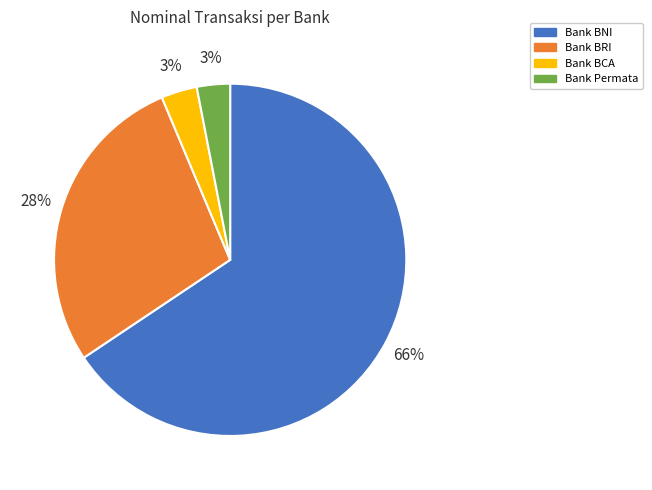

Is there a majority slice in this chart?

Yes